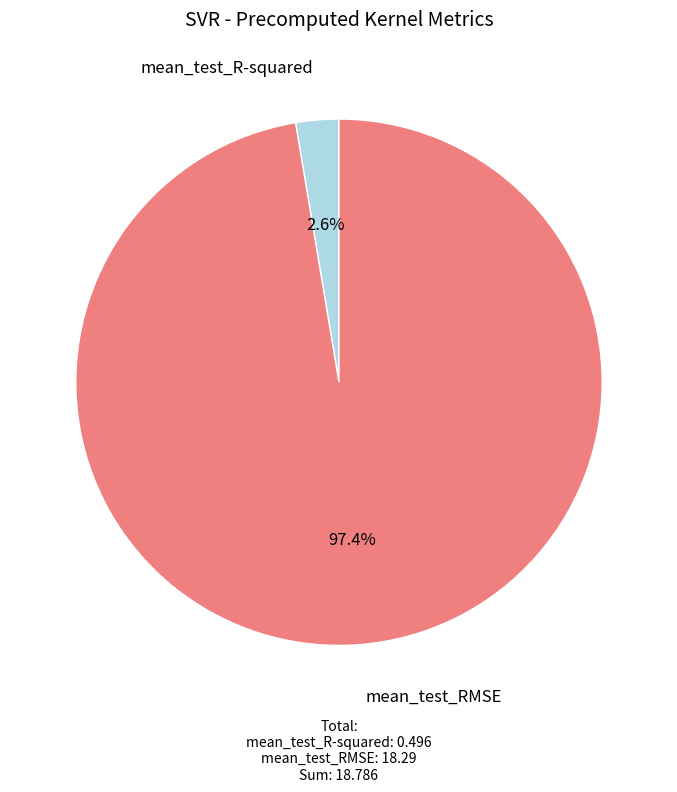

Is the sum of mean_test_RMSE and mean_test_R-squared greater than half?

Yes